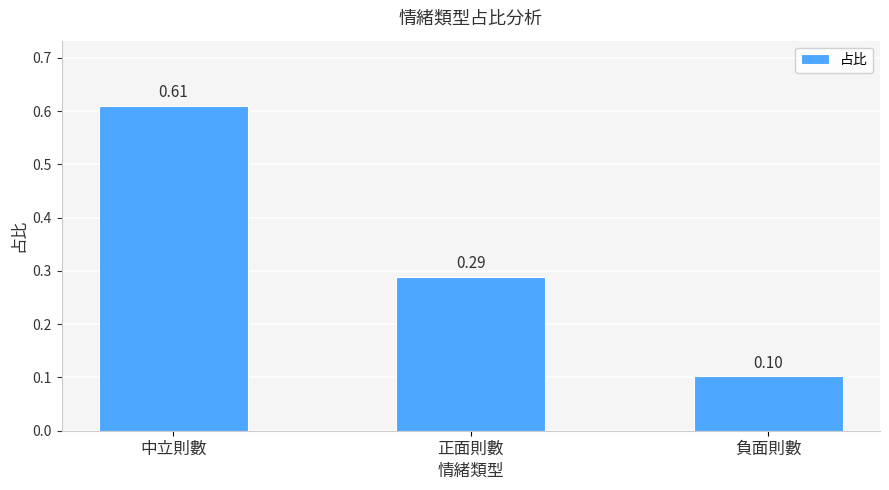

What is the sum of the values at 中立則數 and 負面則數?

0.7